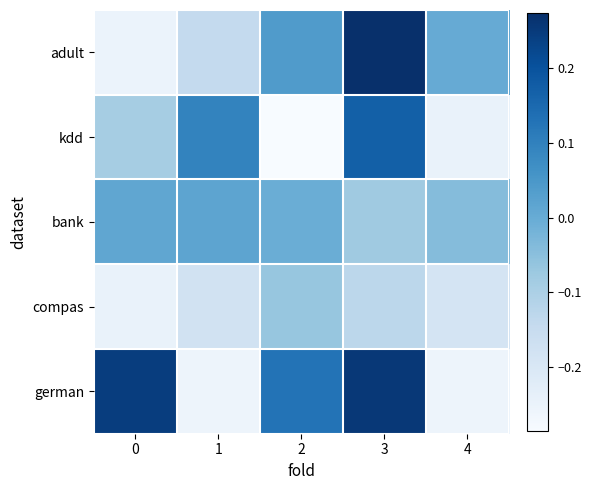

Between 0 and 2, which series saw the biggest shift?

adult